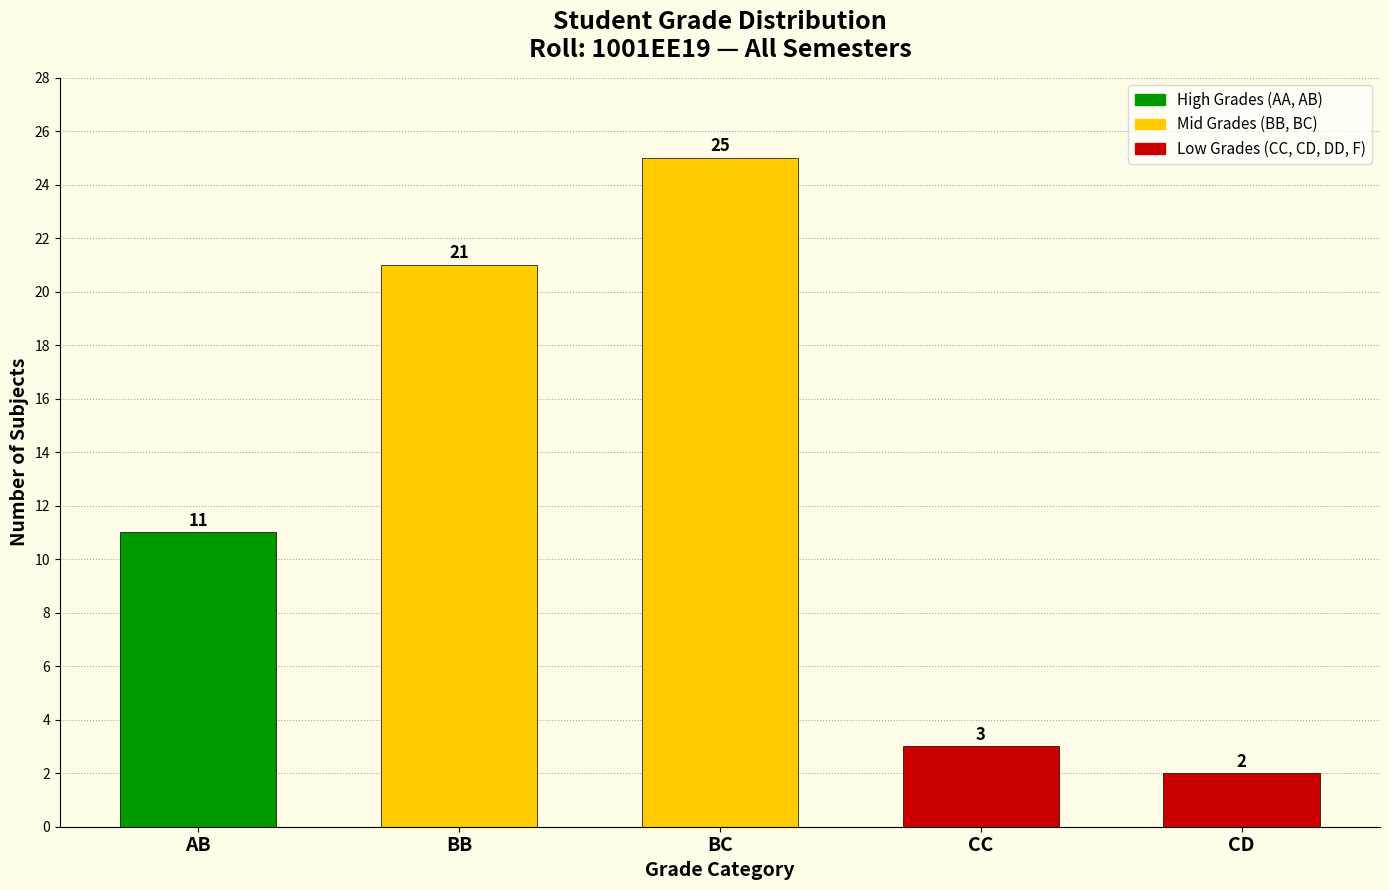

Reading left to right, what are all the values shown in this chart?

11	21	25	3	2